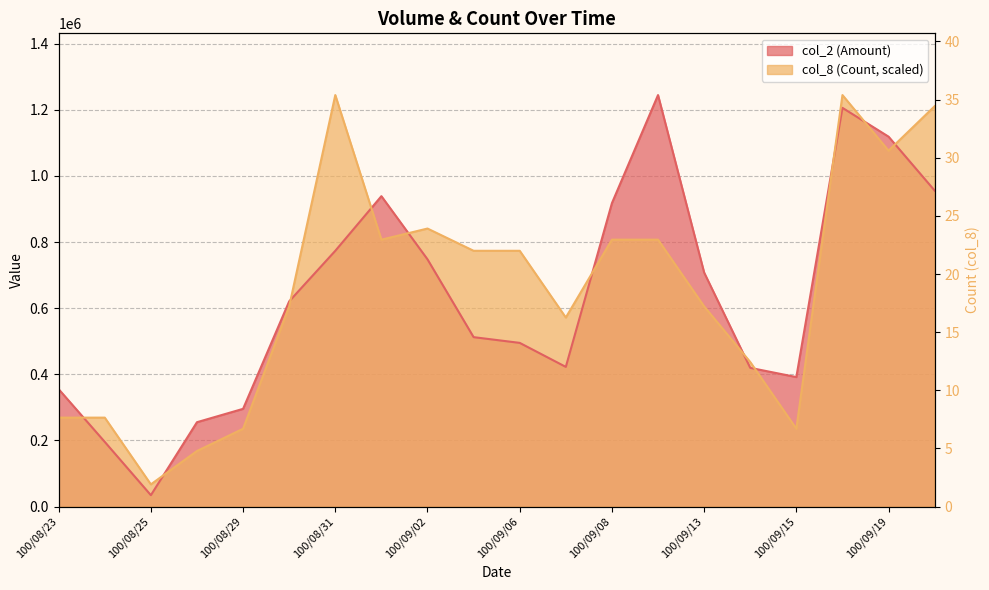

Between 100/09/06 and 100/09/07, which series saw the biggest shift?

col_2 (Amount)